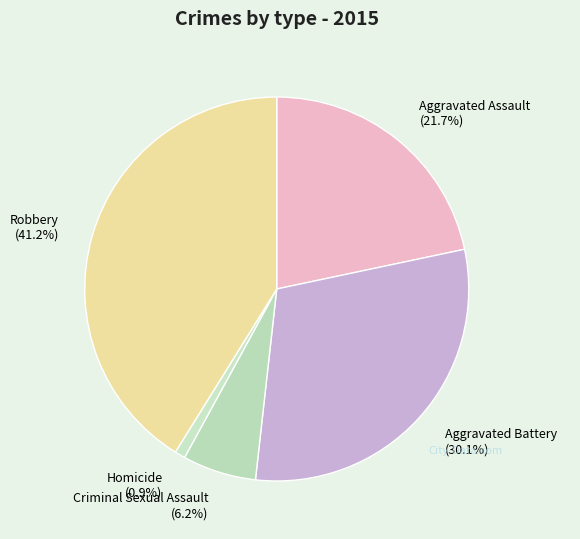

Which slice is the smallest?

Homicide